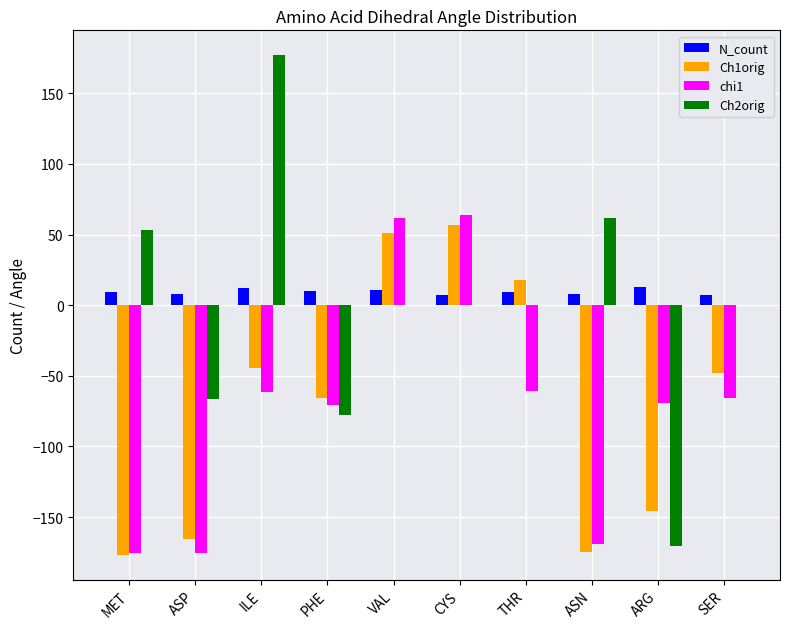

Between MET and ASN, which series saw the biggest shift?

Ch2orig